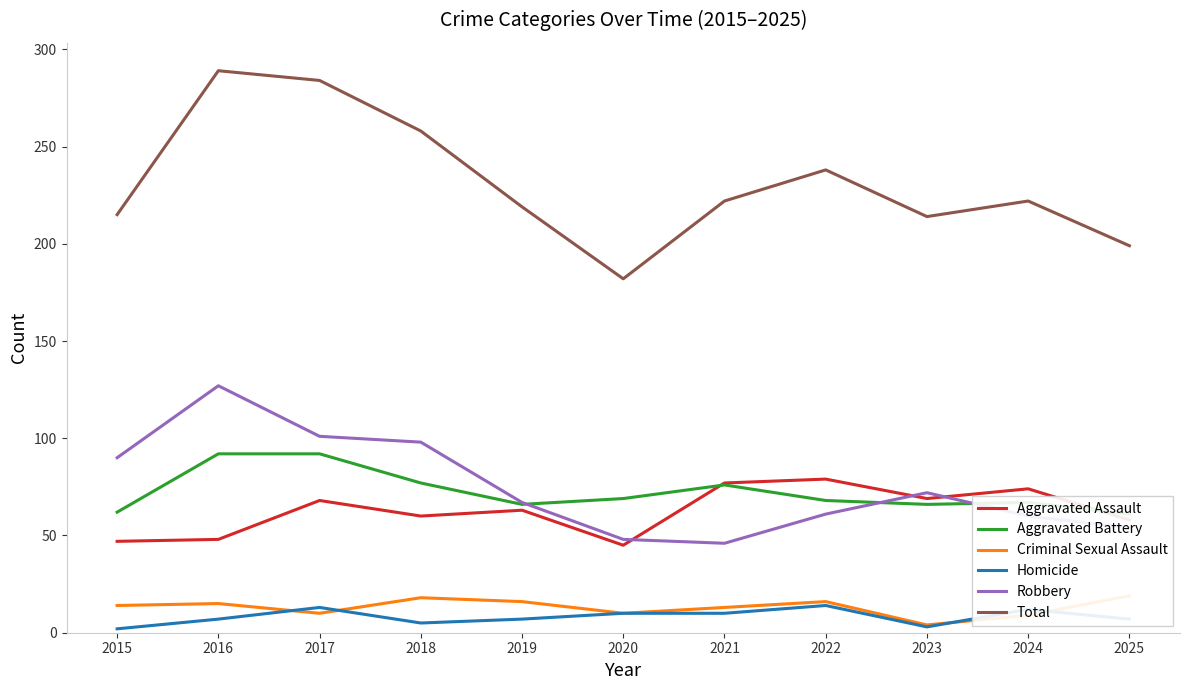

Which series ends up on top after the final intersection of Criminal Sexual Assault and Homicide?

Criminal Sexual Assault